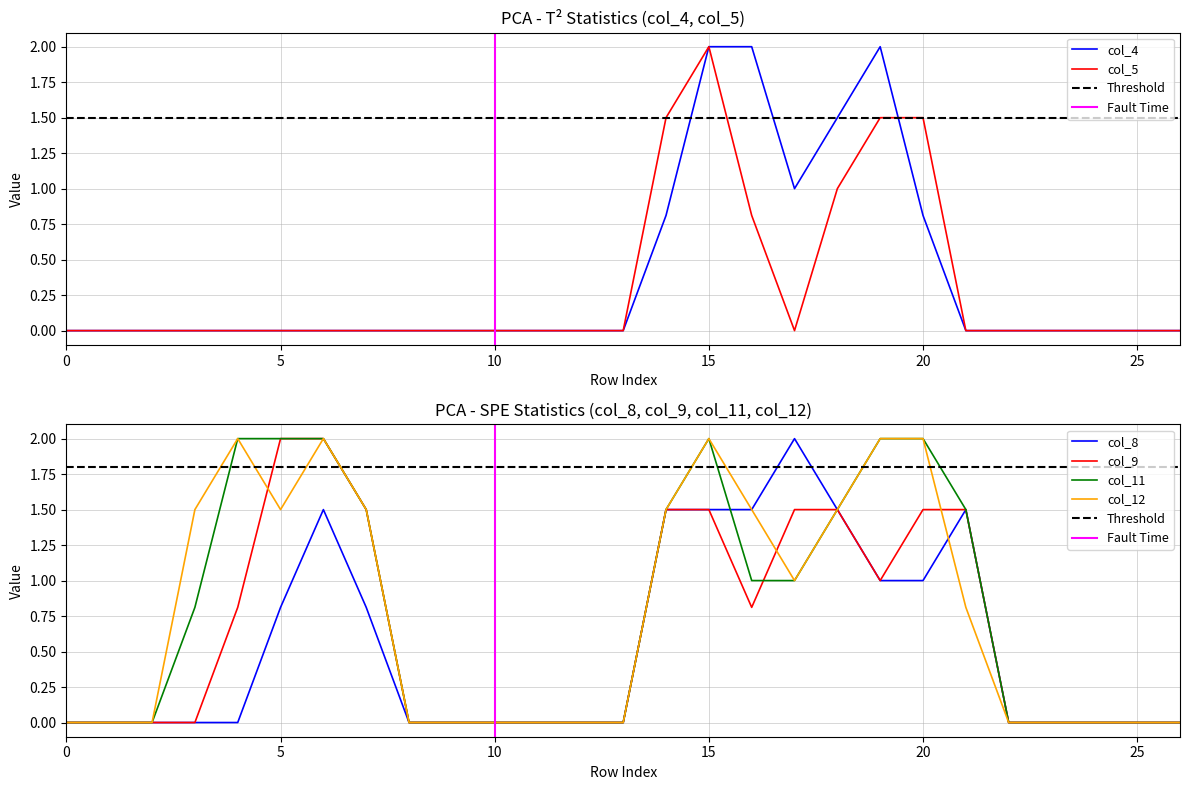

At which category does the chart reach its peak across all series?

15